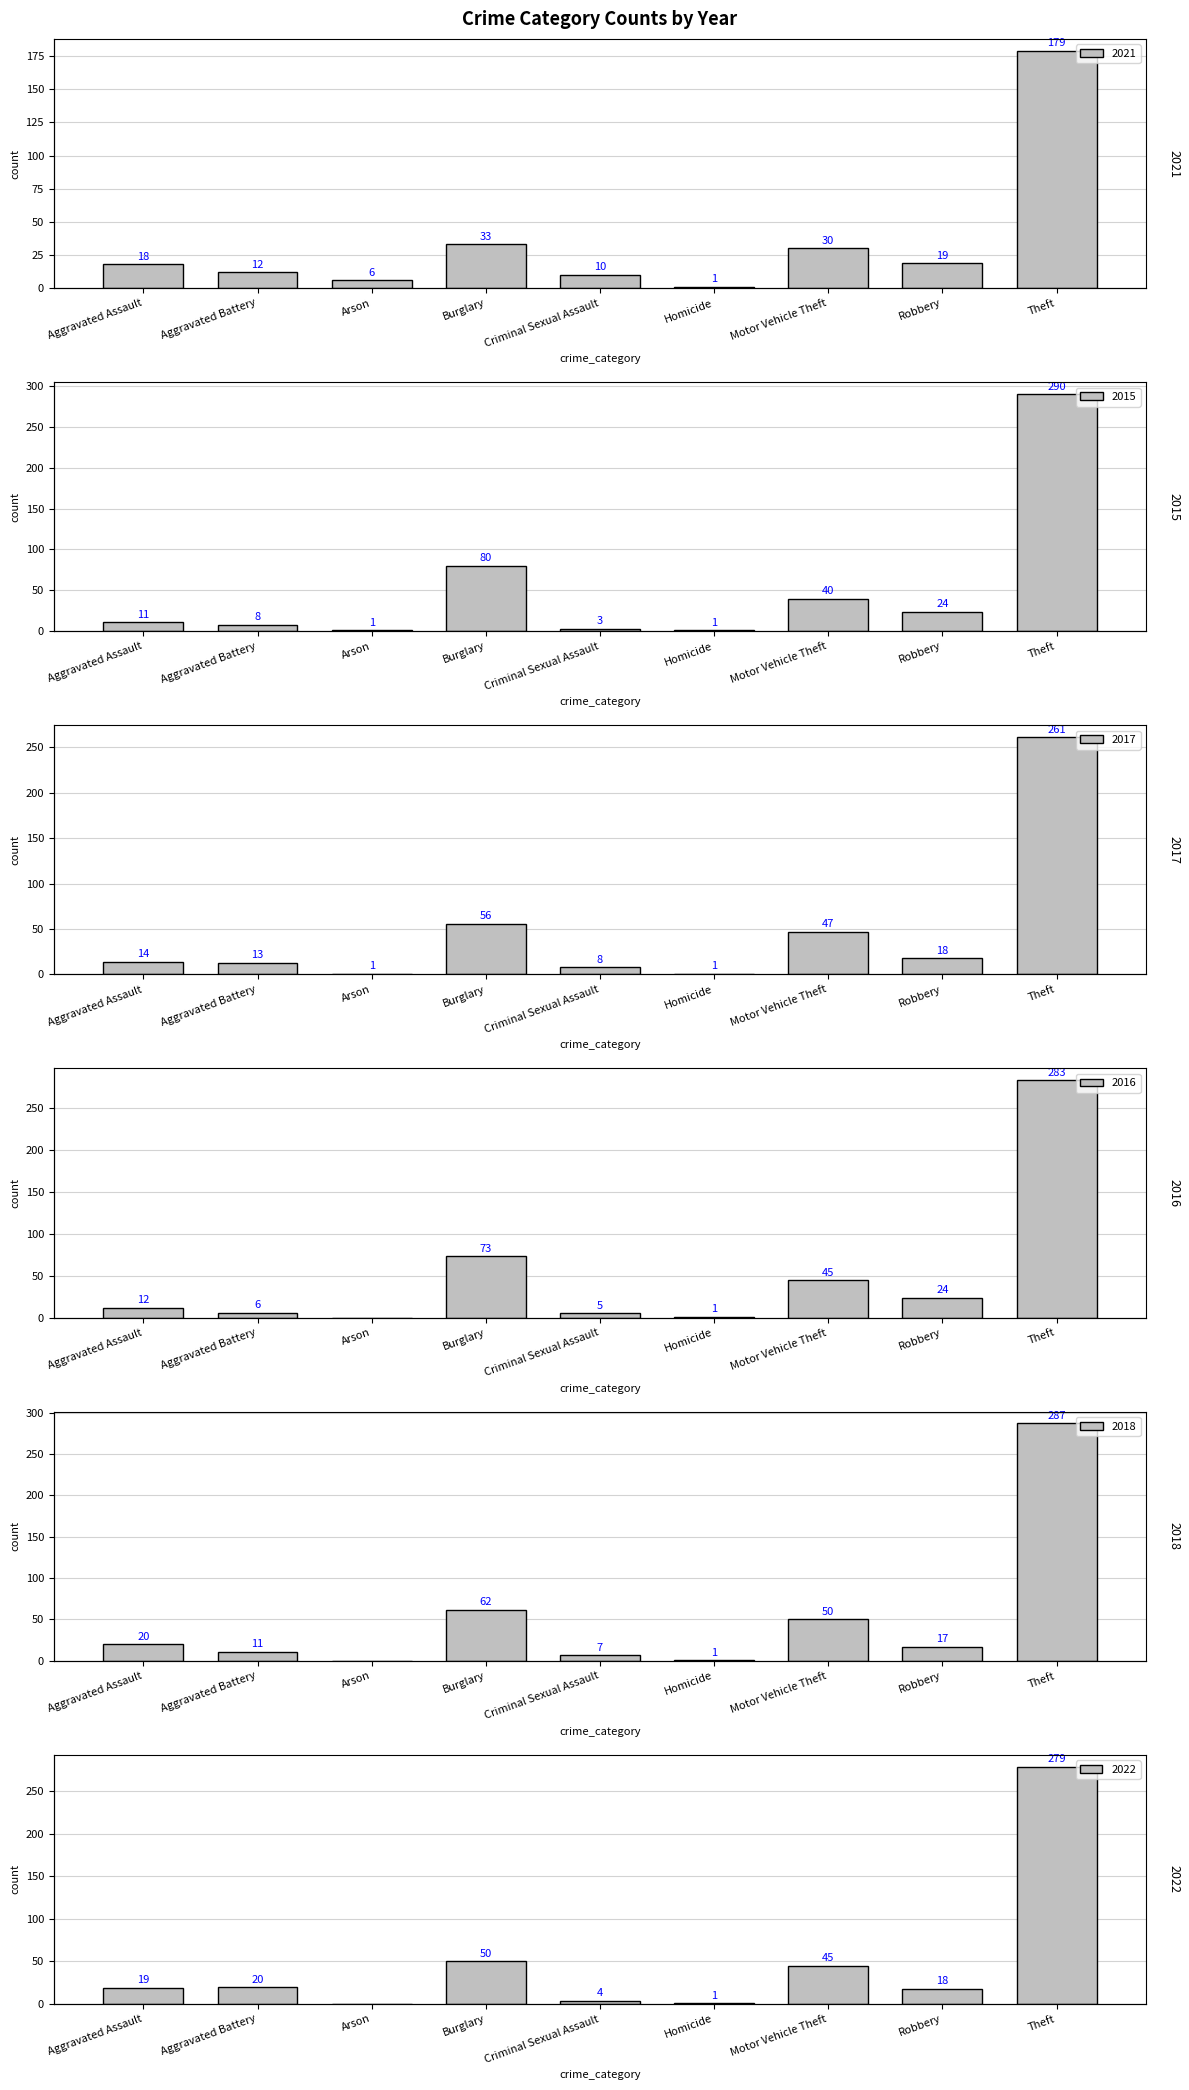

How many data points does each series have?

9